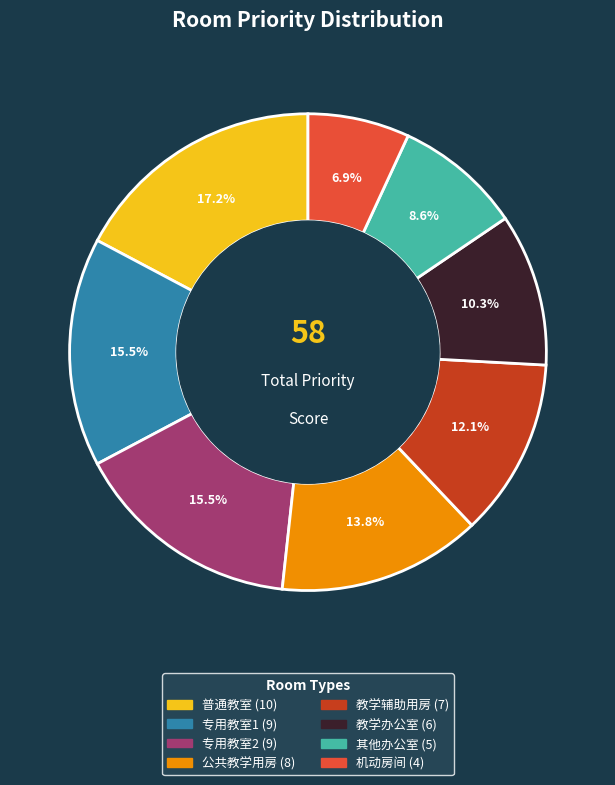

Does 专用教室1 account for over 50% of the chart?

No